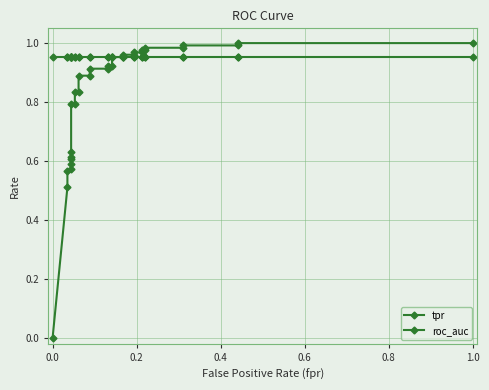

What is the average value of the roc_auc series?

1.0